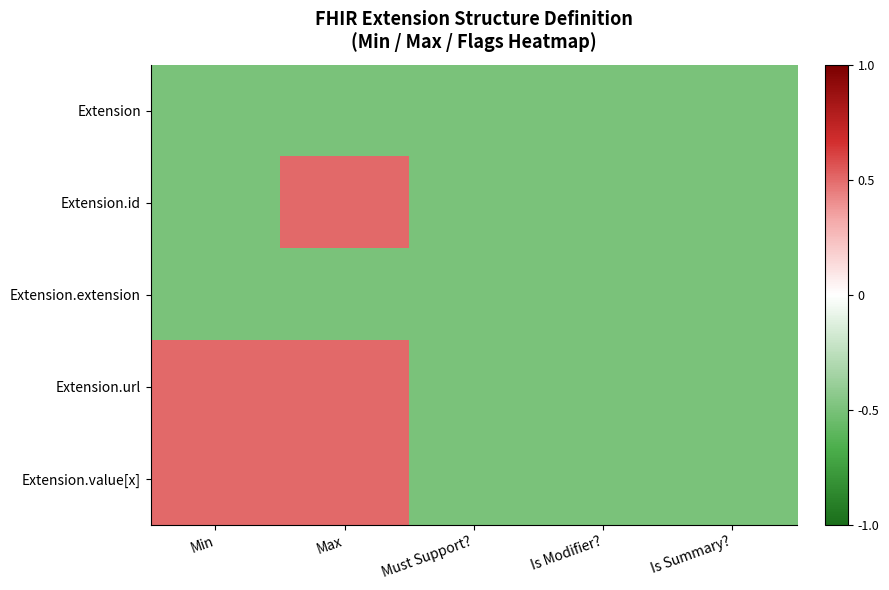

At how many categories does at least one series exceed 0?

2